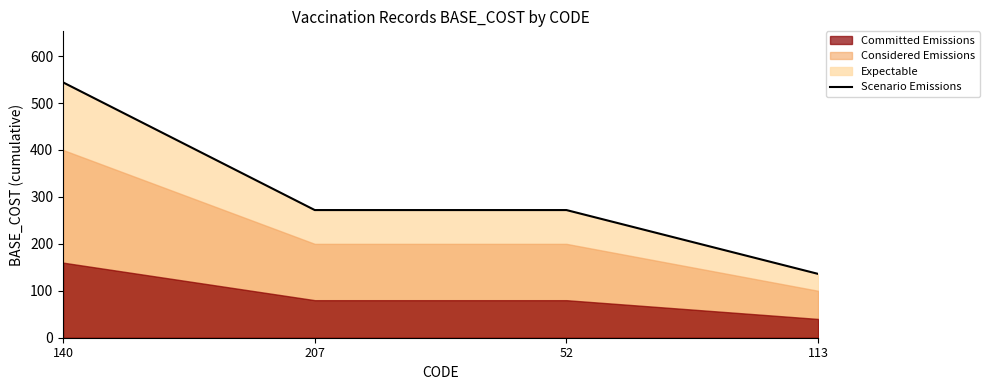

What position from the right is 207?

3